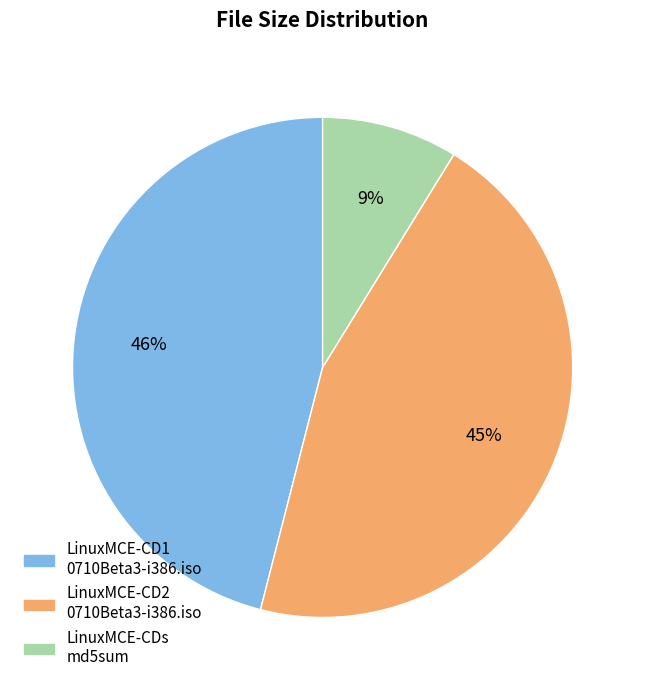

Does any single category account for the majority?

No